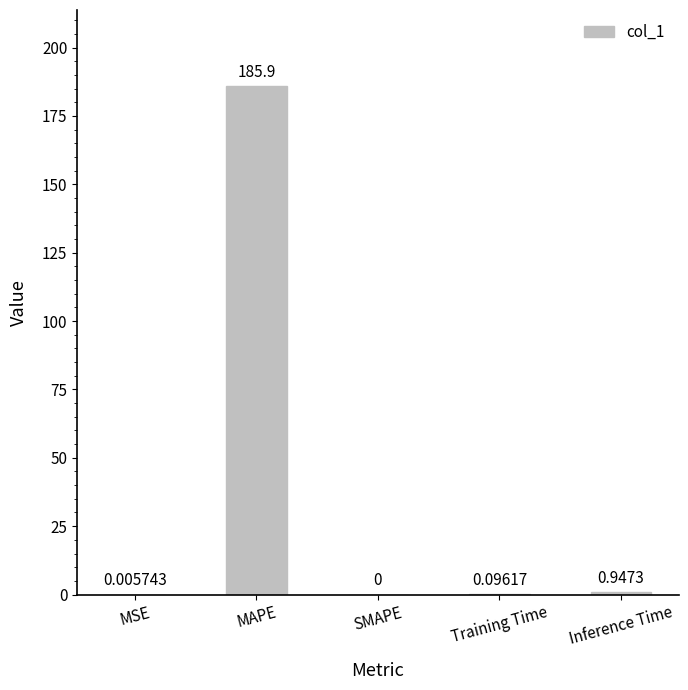

Which category has the highest value across all series?

MAPE